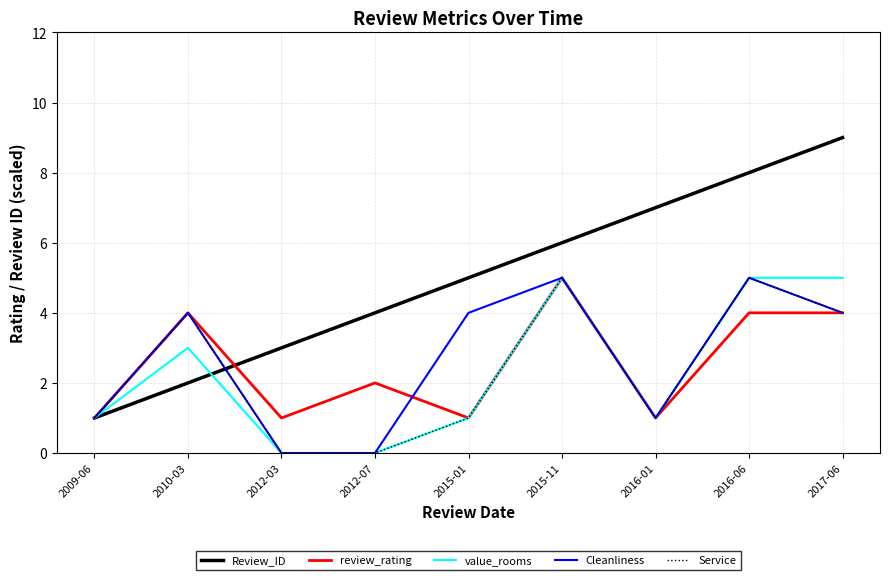

Which series has the largest total across all categories?

Review_ID